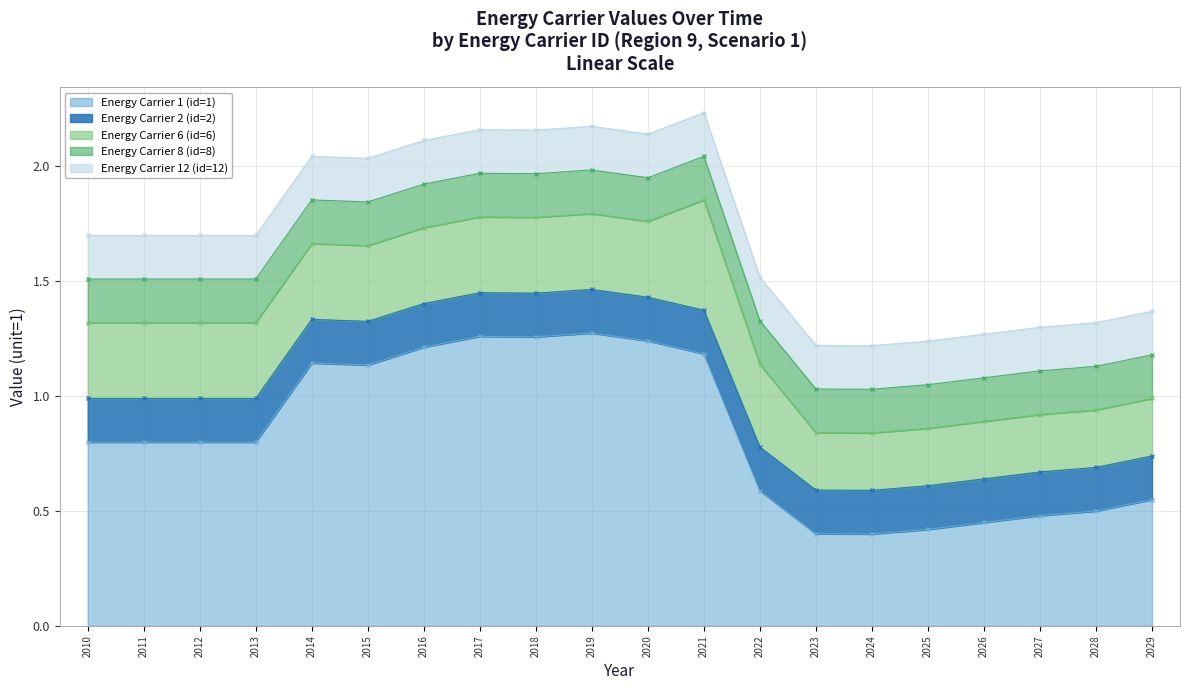

At which label does Energy Carrier 2 (id=2) reach its minimum?

2010